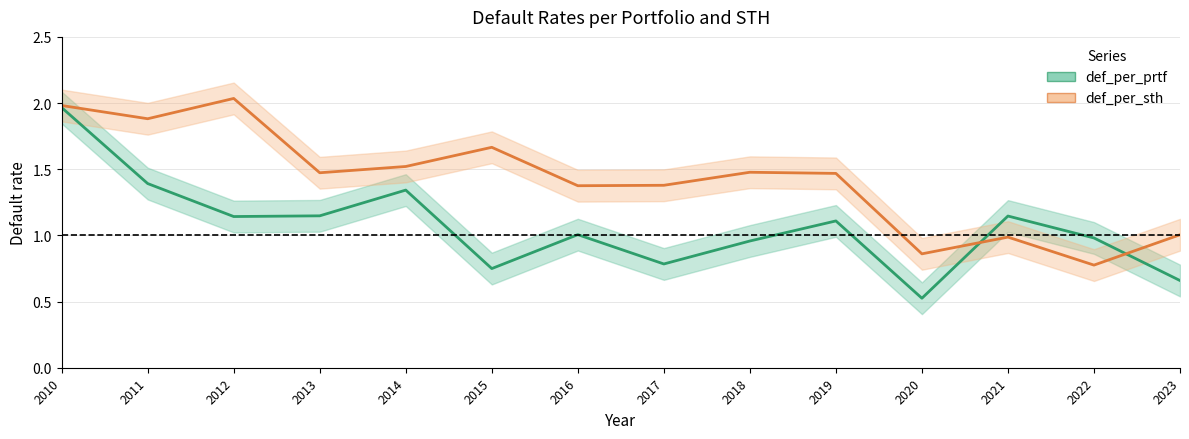

What is the sum of all def_per_prtf values?

14.9